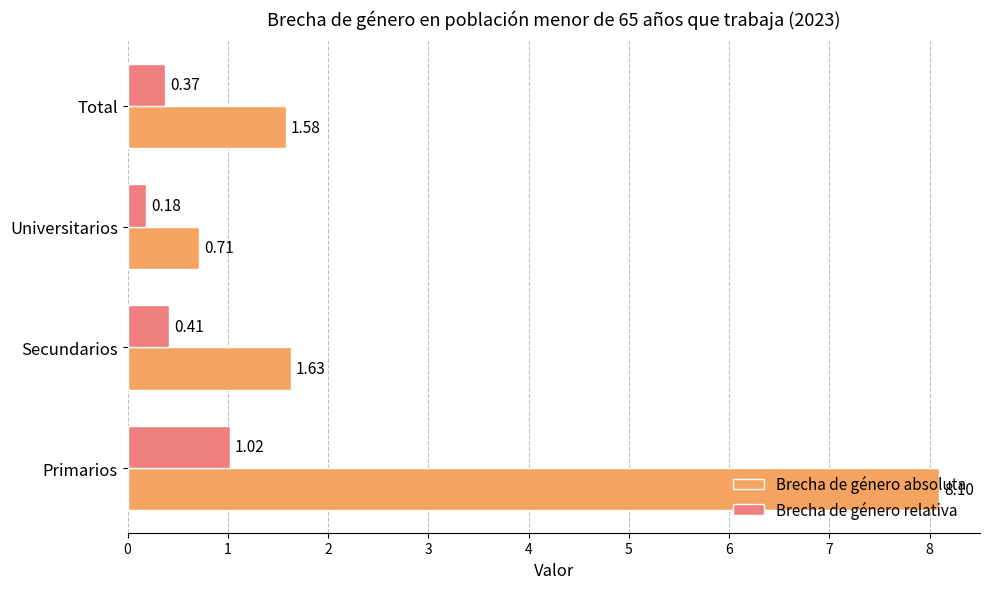

Rank the categories by Brecha de género absoluta value from highest to lowest.

Primarios, Secundarios, Total, Universitarios